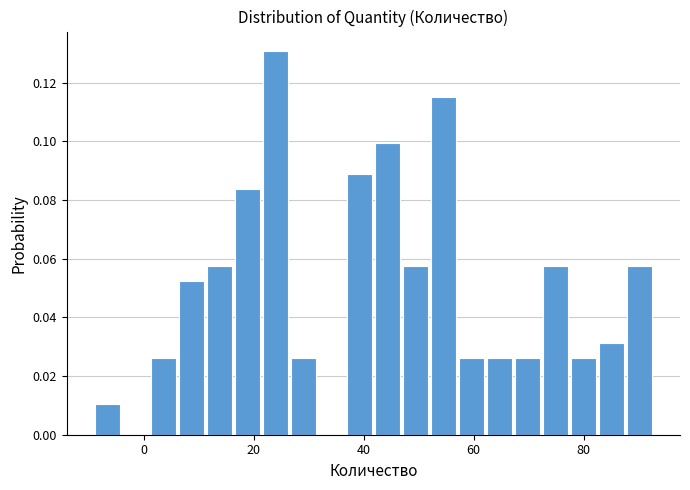

Read against the x-axis, roughly where is the centre of the tallest bar?

24